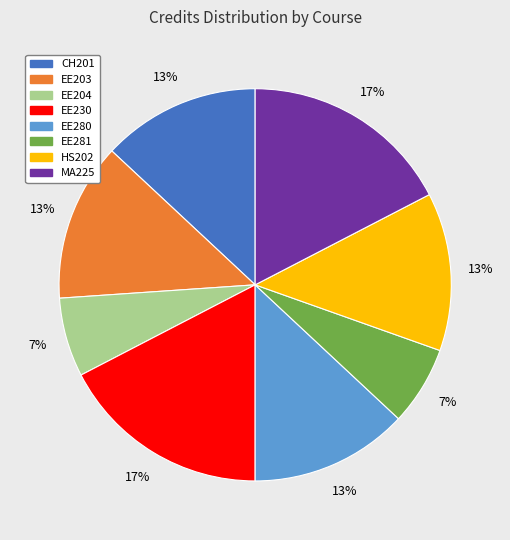

Is the sum of EE203 and EE204 greater than half?

No